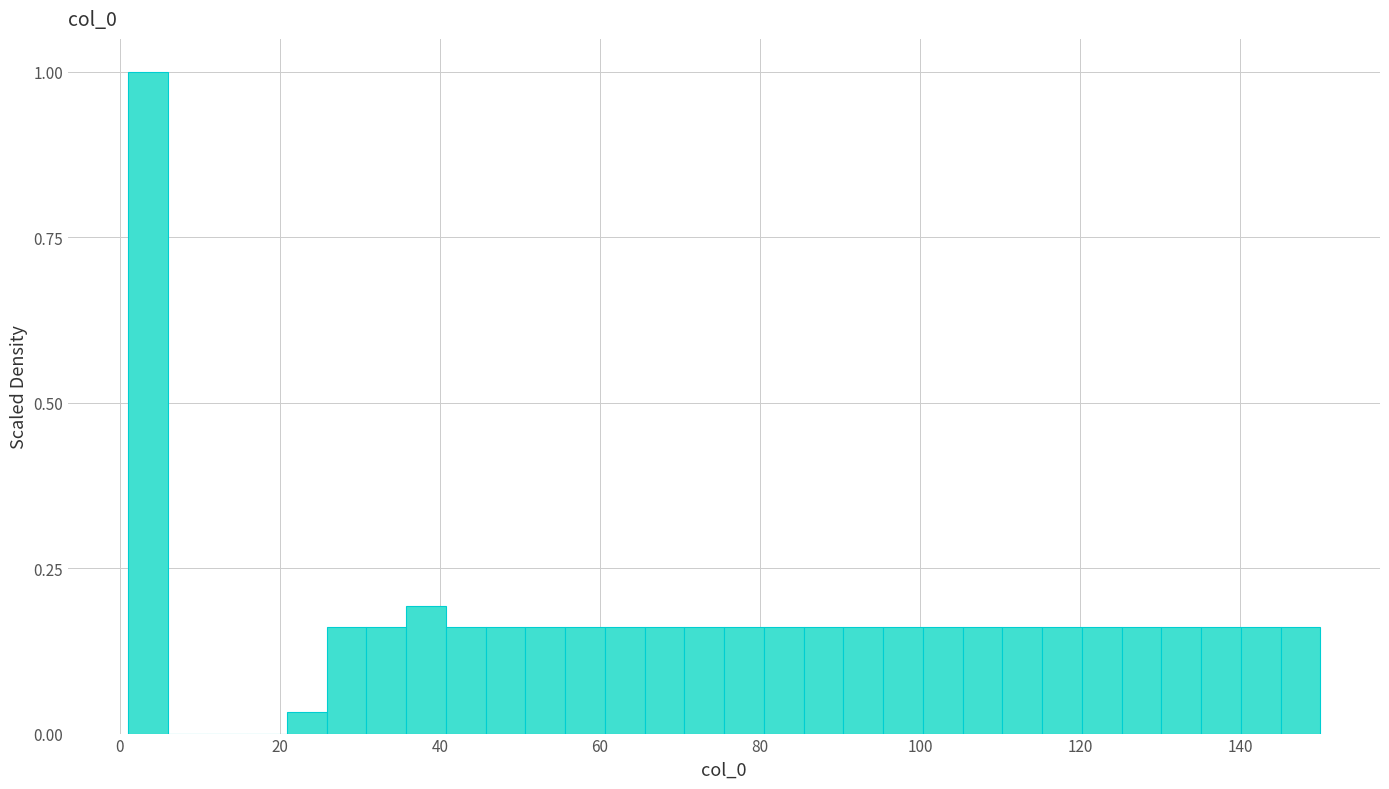

Read against the x-axis, roughly where is the centre of the tallest bar?

4